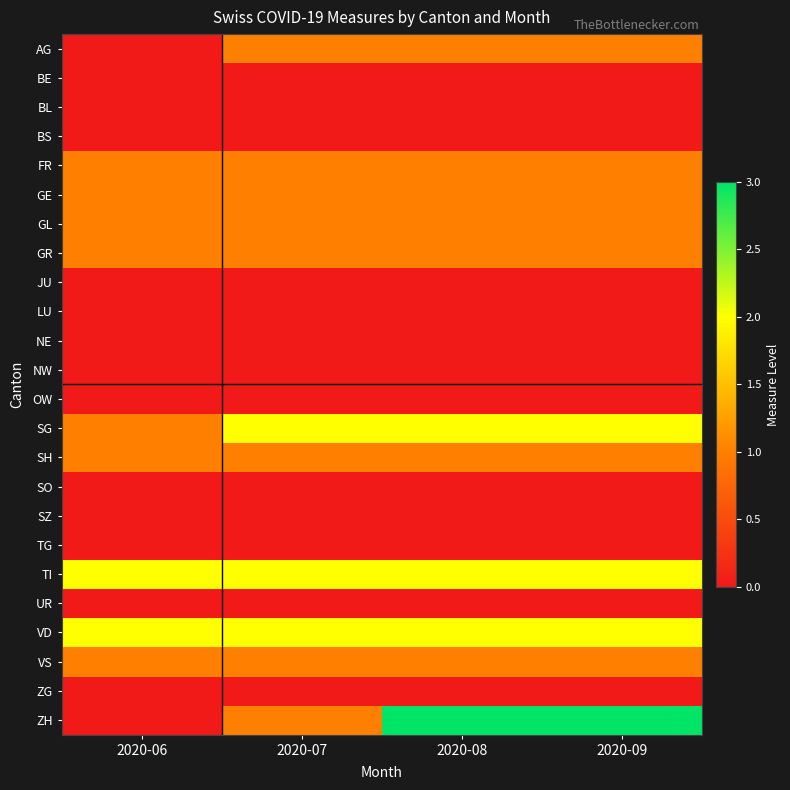

Which series has the largest total across all categories?

TI